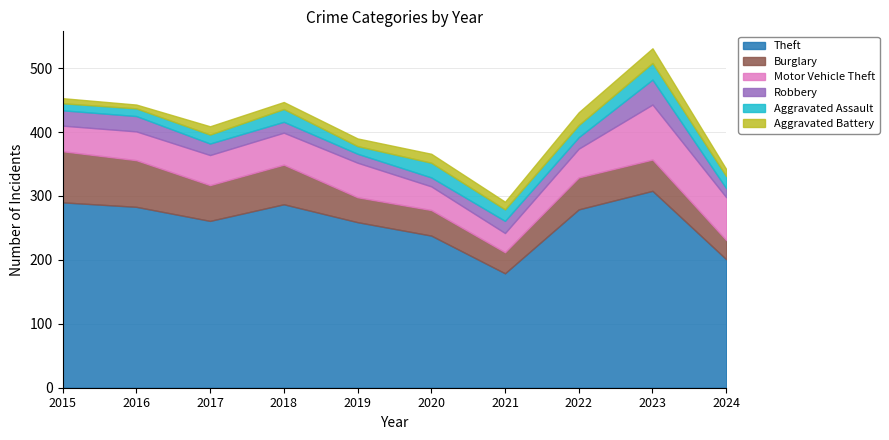

Reading right to left, list all the values displayed in this chart.

Theft: 2024=201	2023=308	2022=279	2021=179	2020=238	2019=259	2018=287	2017=261	2016=283	2015=290
Burglary: 2024=30	2023=49	2022=50	2021=33	2020=40	2019=39	2018=62	2017=56	2016=73	2015=80
Motor Vehicle Theft: 2024=67	2023=86	2022=45	2021=30	2020=37	2019=54	2018=50	2017=47	2016=45	2015=40
Robbery: 2024=14	2023=39	2022=18	2021=19	2020=14	2019=14	2018=17	2017=18	2016=24	2015=24
Aggravated Assault: 2024=19	2023=26	2022=19	2021=18	2020=23	2019=12	2018=20	2017=14	2016=12	2015=11
Aggravated Battery: 2024=11	2023=23	2022=20	2021=12	2020=14	2019=12	2018=11	2017=13	2016=6	2015=8